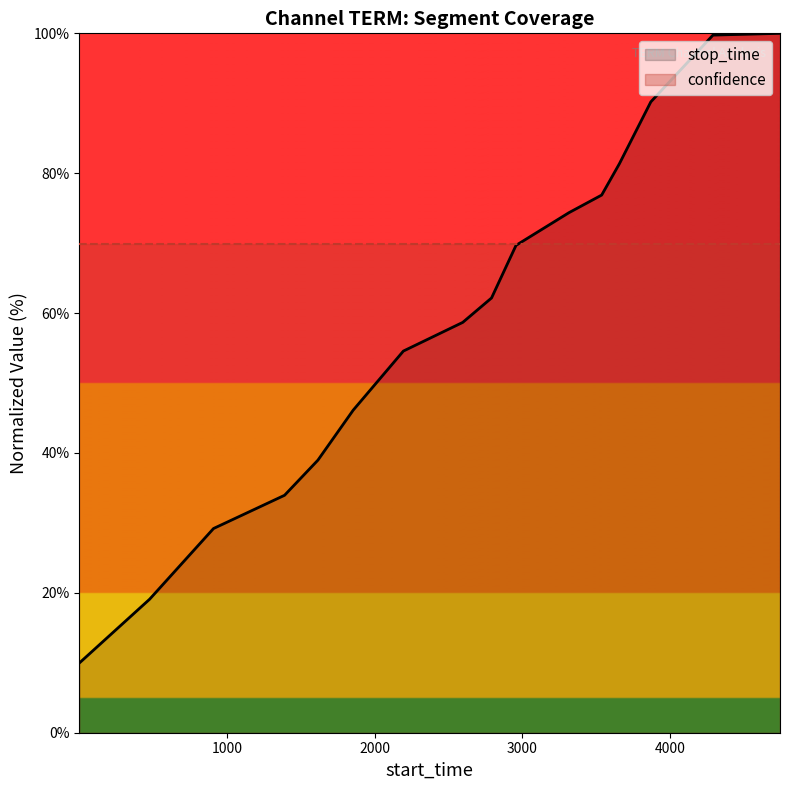

Which label corresponds to the largest value in the chart?

4746